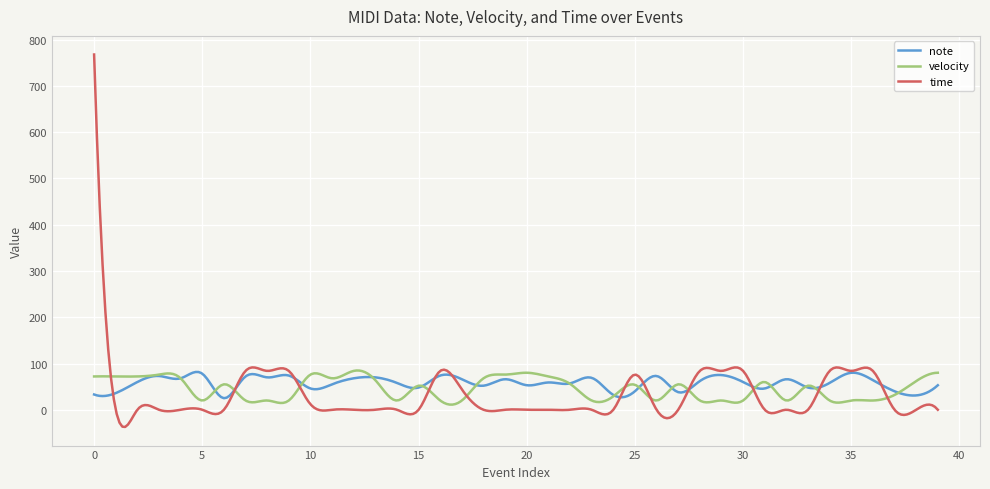

Rank the series by their average value, from highest to lowest.

note, velocity, time